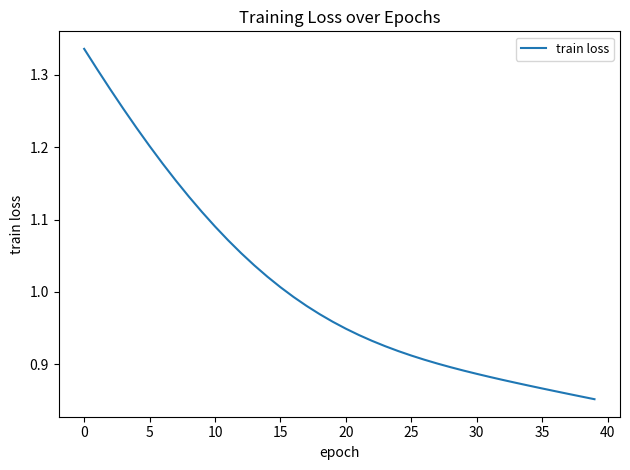

What is the difference between the maximum and minimum values?

0.5